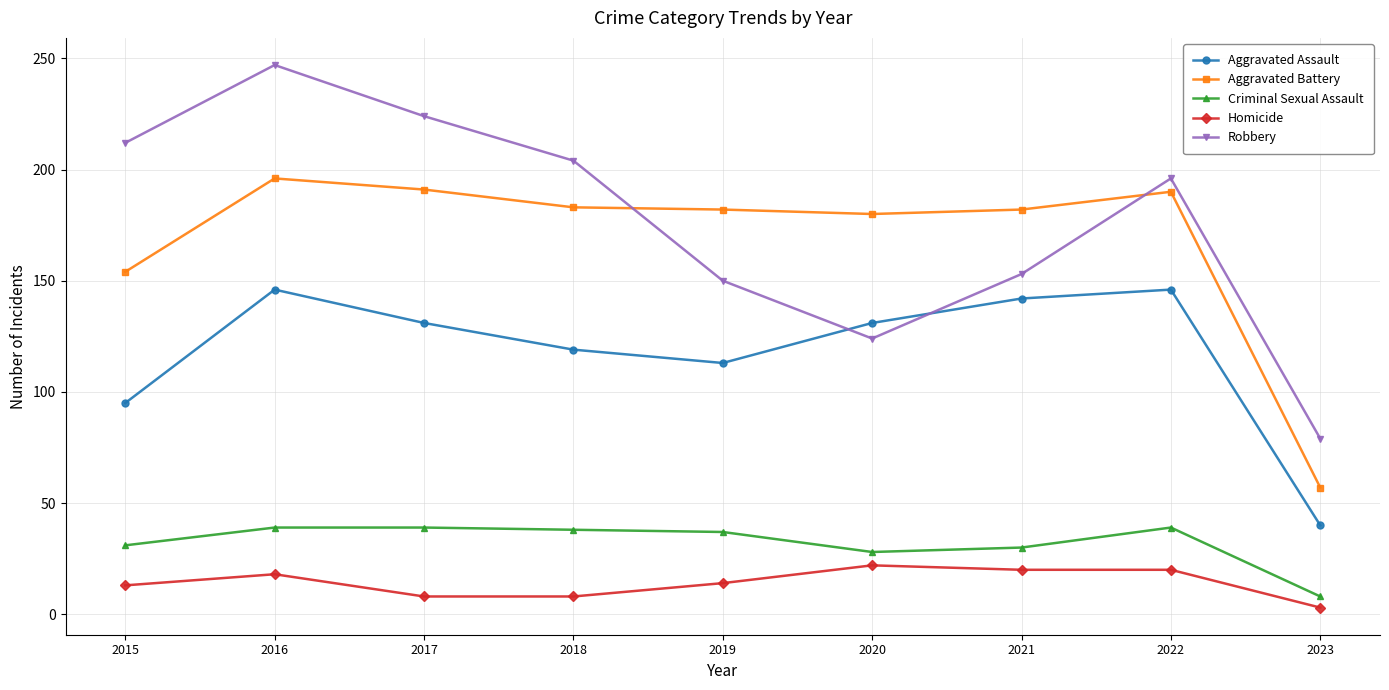

How many interior local valleys does the Aggravated Assault series have?

1